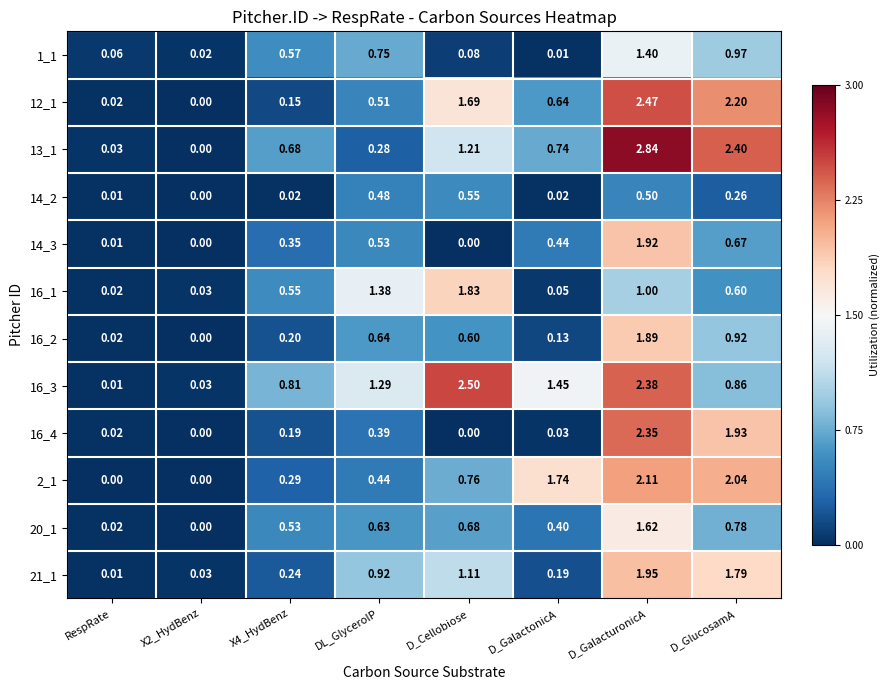

Which category has the highest value across all series?

D_GalacturonicA